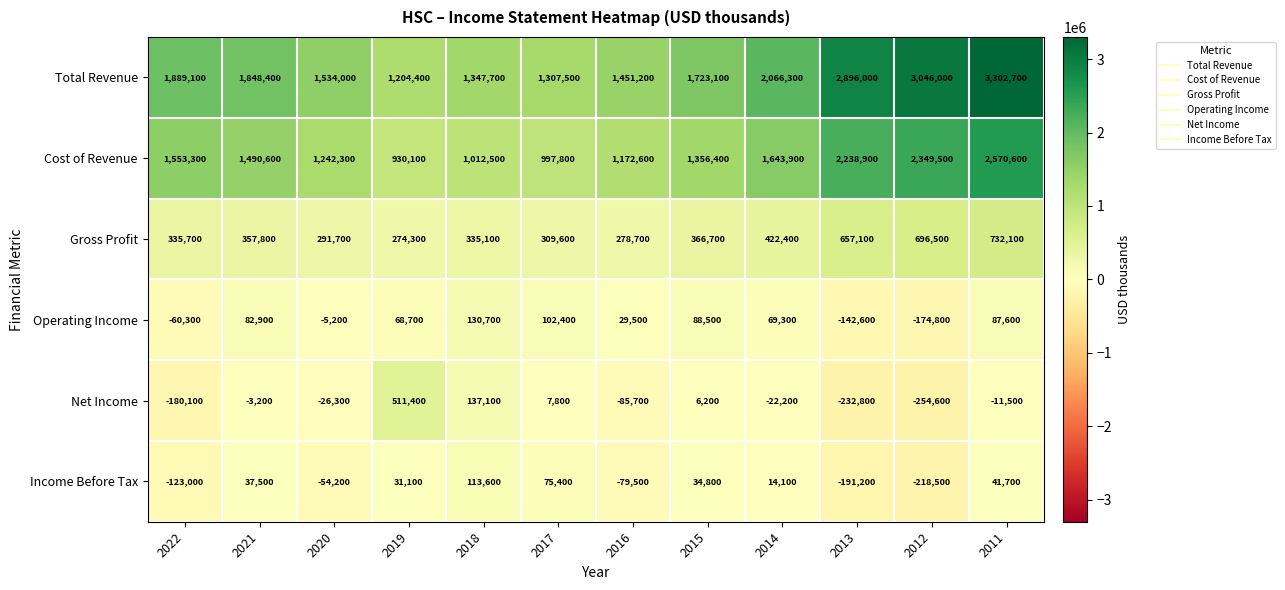

What is the average value of the Total Revenue series?

1968033